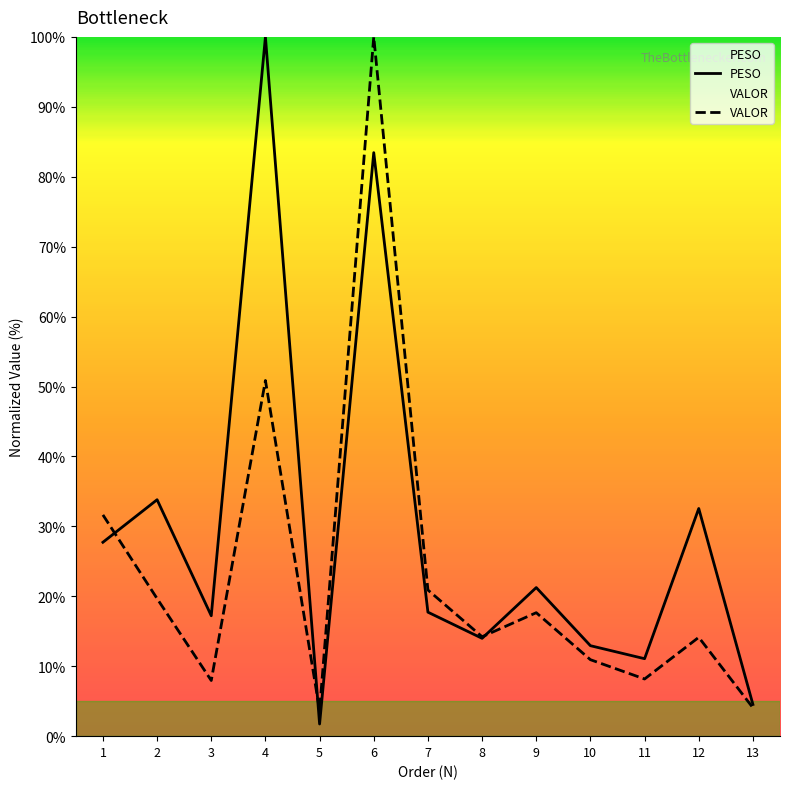

Which category has the lowest value in the PESO series?

5